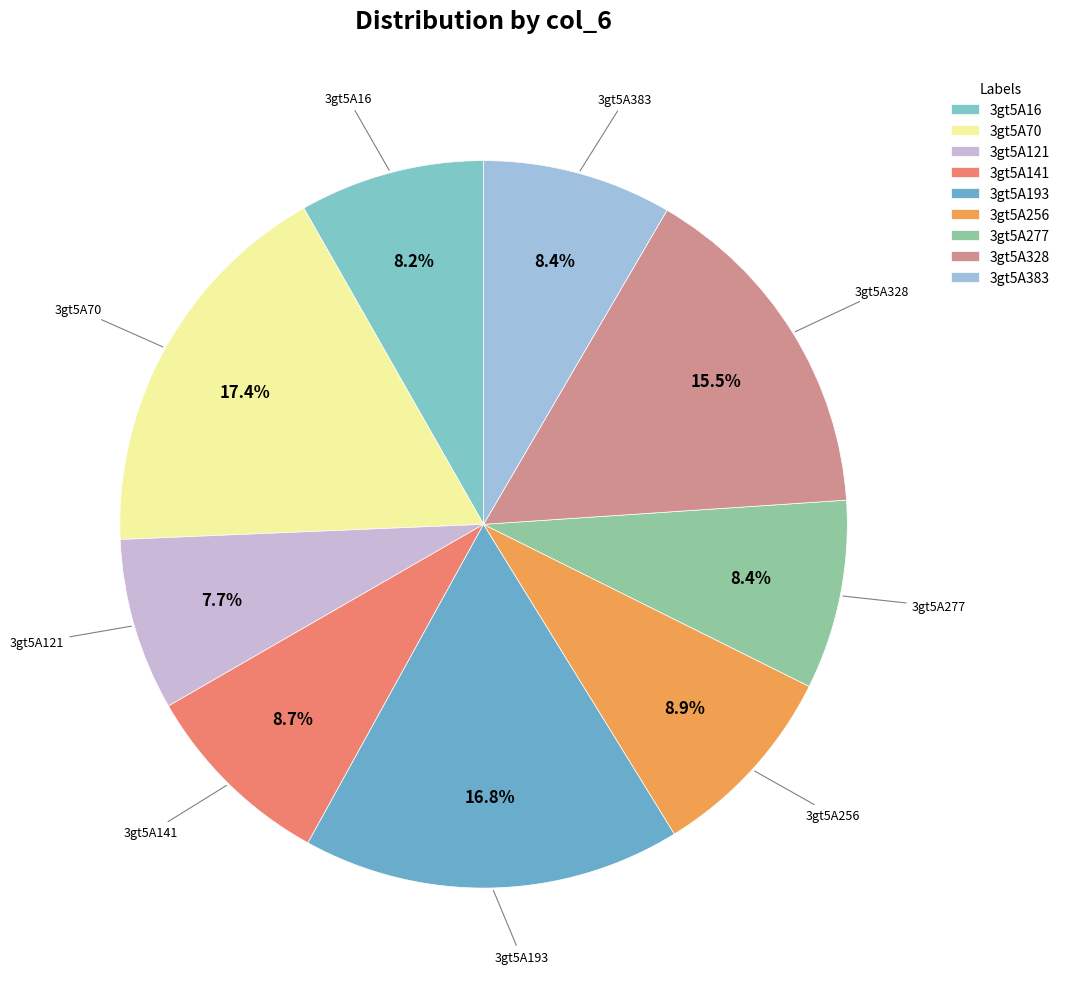

What is the ratio of the value at 3gt5A328 to the value at 3gt5A16?

1.9